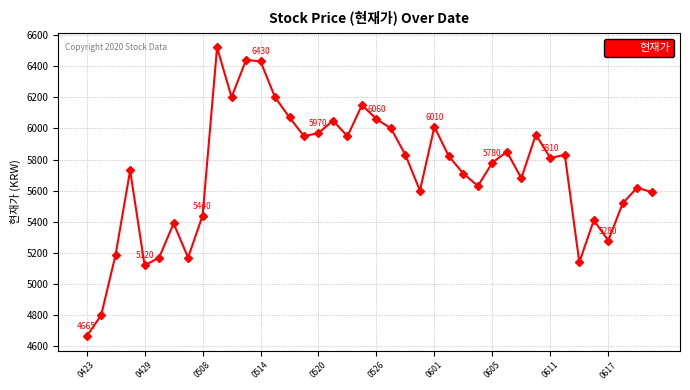

Reading right to left, list all the values displayed in this chart.

5590	5620	5520	5280	5410	5140	5830	5810	5960	5680	5850	5780	5630	5710	5820	6010	5600	5830	6000	6060	6150	5950	6050	5970	5950	6070	6200	6430	6440	6200	6520	5440	5170	5390	5170	5120	5730	5190	4800	4665